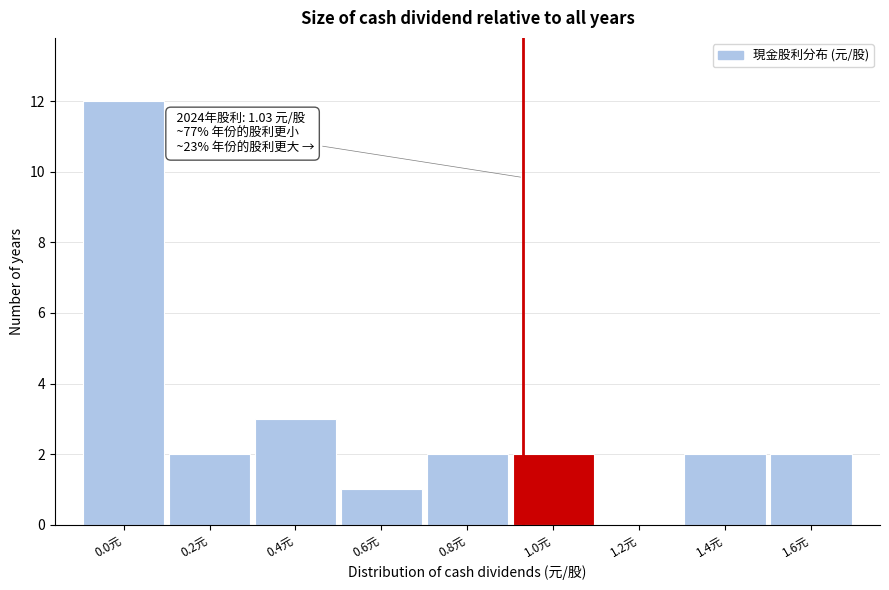

Reading left to right, list all the values displayed in this chart.

0.0元=12	0.2元=2	0.4元=3	0.6元=1	0.8元=2	1.0元=2	1.2元=0	1.4元=2	1.6元=2